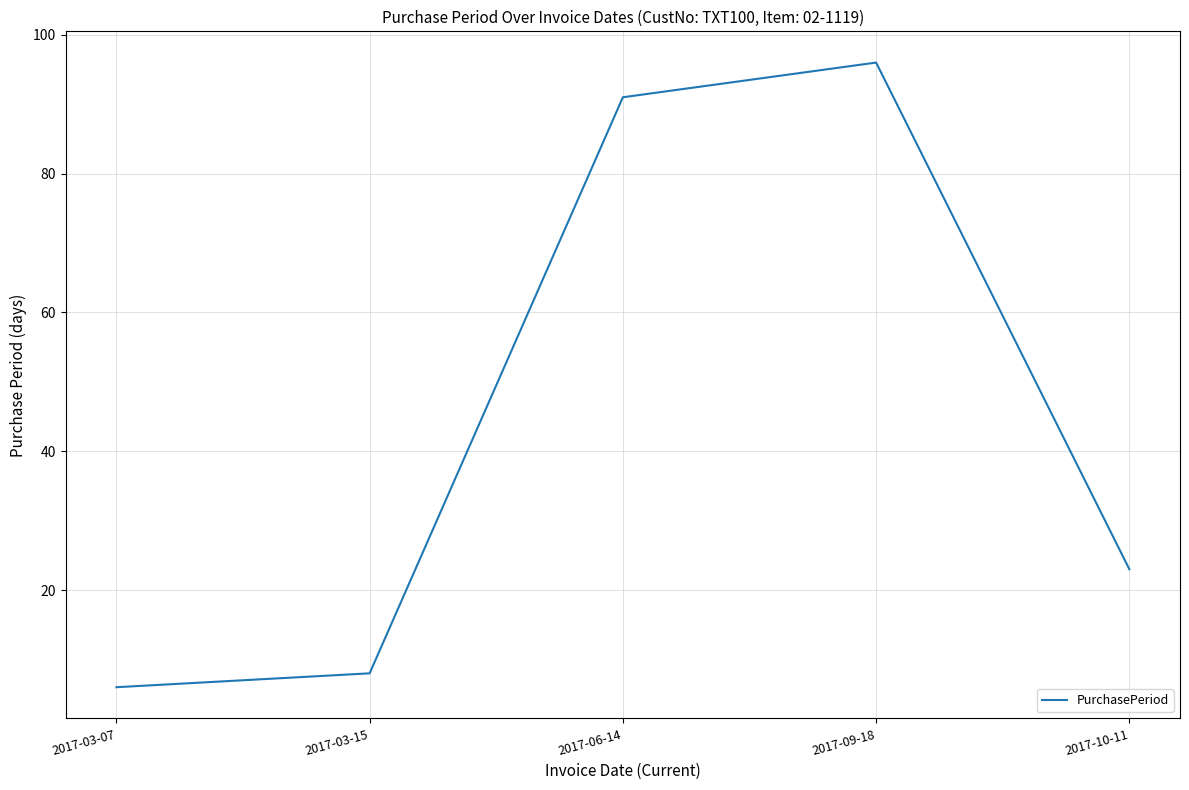

Rank the categories by value from highest to lowest.

2017-09-18, 2017-06-14, 2017-10-11, 2017-03-15, 2017-03-07